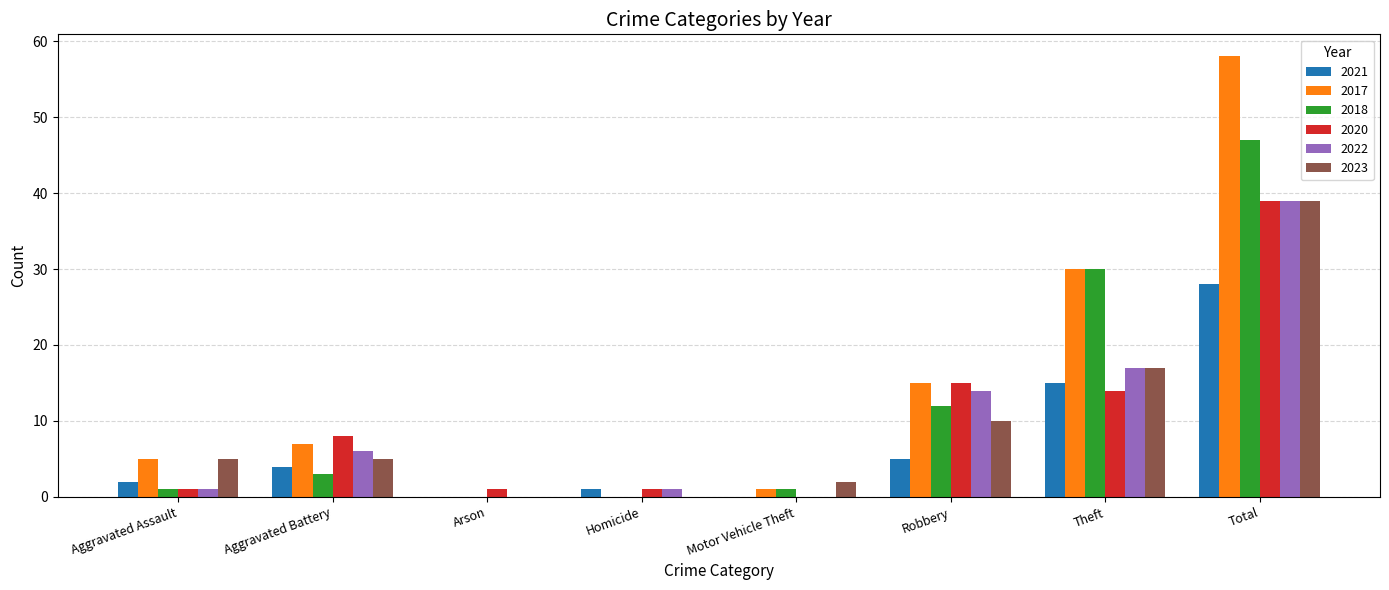

What is the sum of all 2023 values?

78